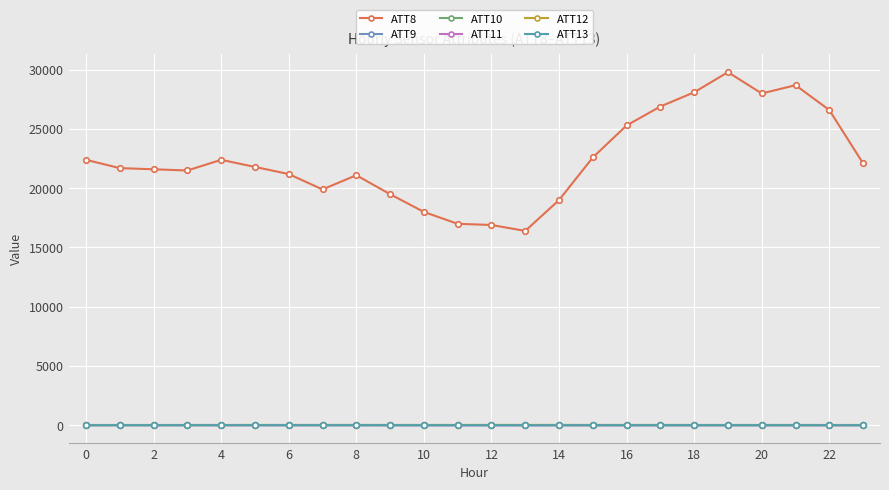

What is the maximum value for ATT8?

29800.0